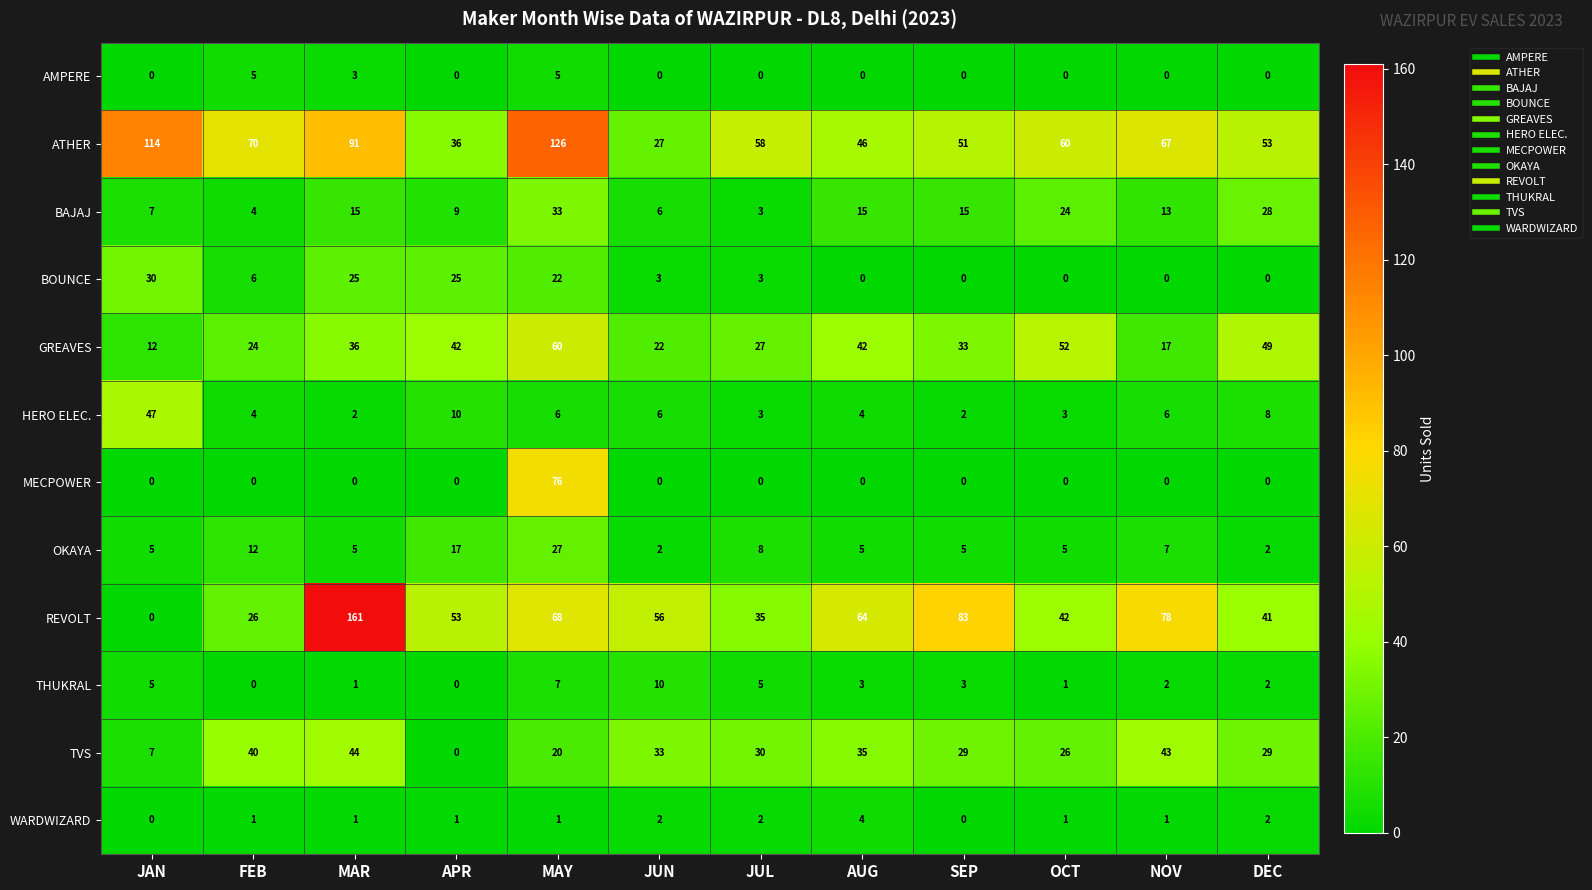

What is the greatest value displayed?

161